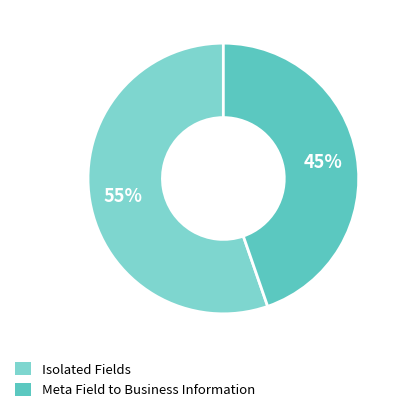

To the nearest percent, what is the average slice percentage?

50%